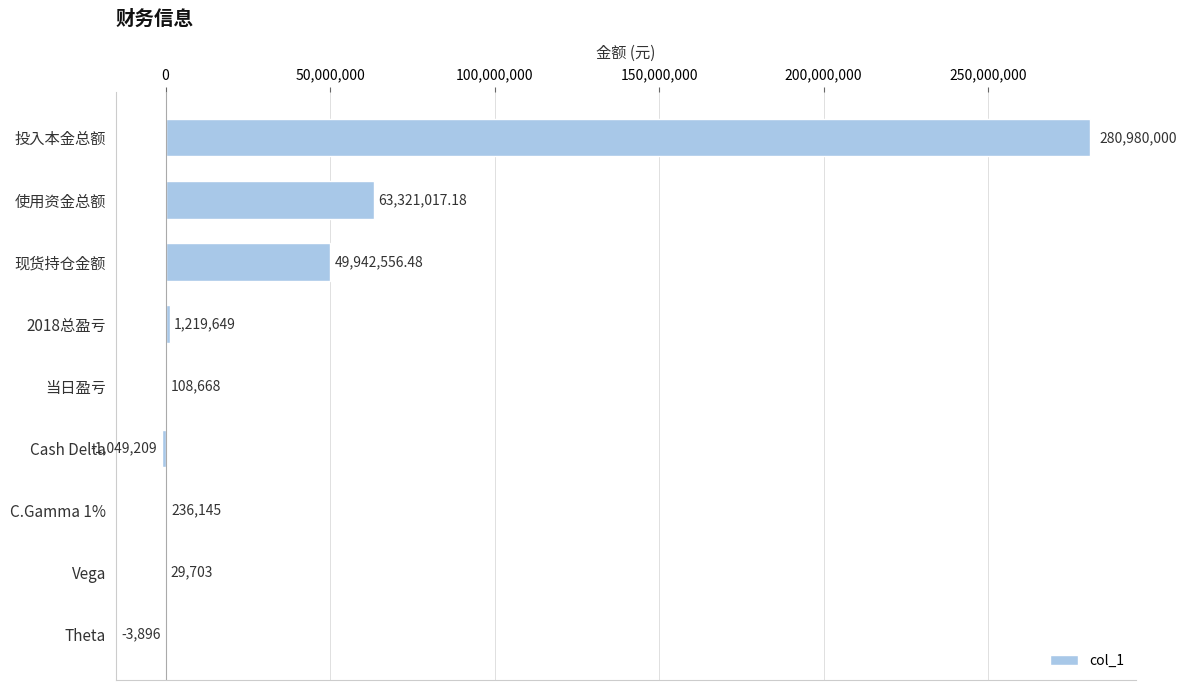

At which label is the value closest to 139965395?

使用资金总额